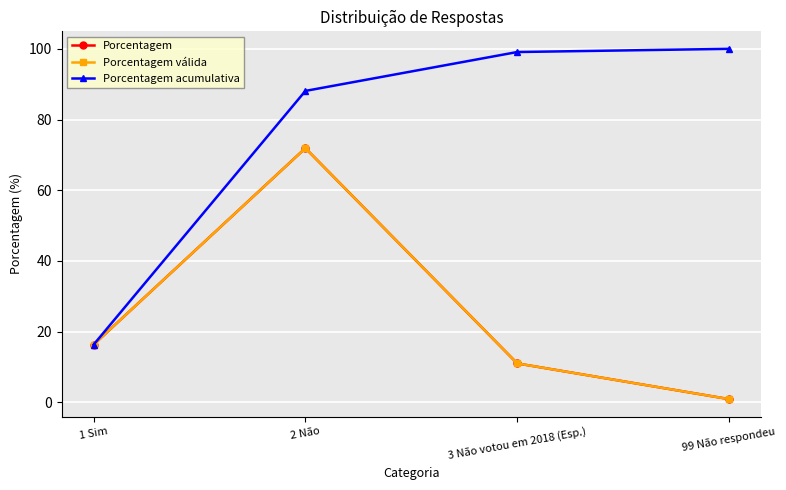

Which has a higher value, 99 Não respondeu or 3 Não votou em 2018 (Esp.)?

3 Não votou em 2018 (Esp.)